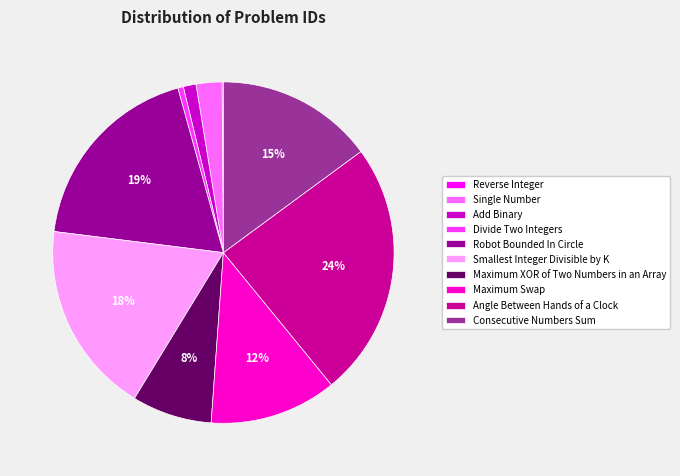

To the nearest percent, what is the average slice percentage?

10%